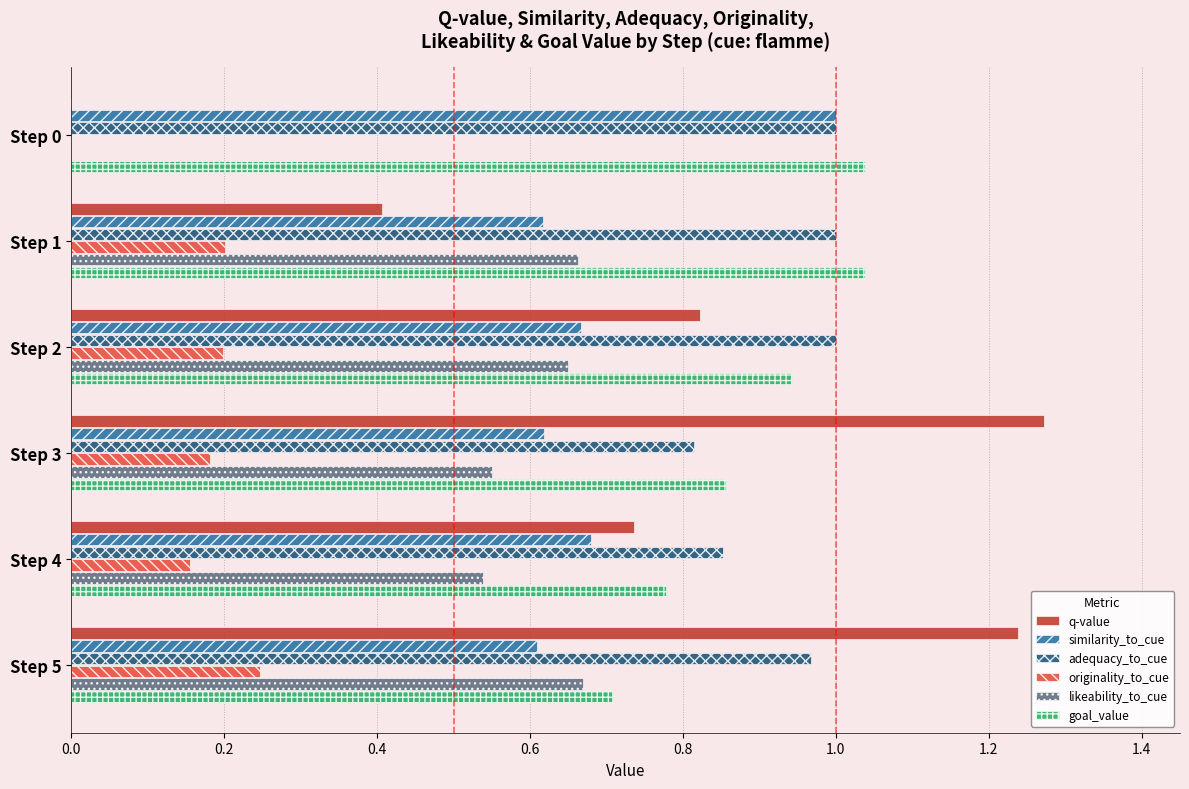

Is the value of adequacy_to_cue at Step 2 greater than the value of originality_to_cue at Step 1?

Yes